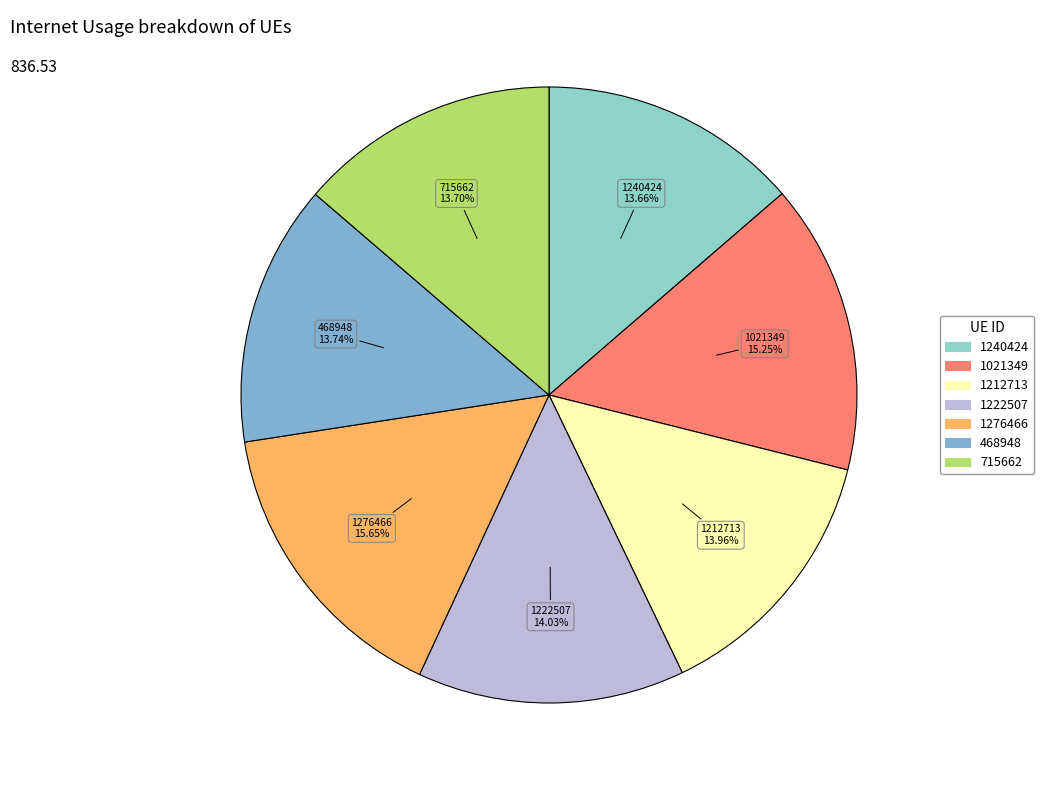

Is 468948 the majority of the pie?

No